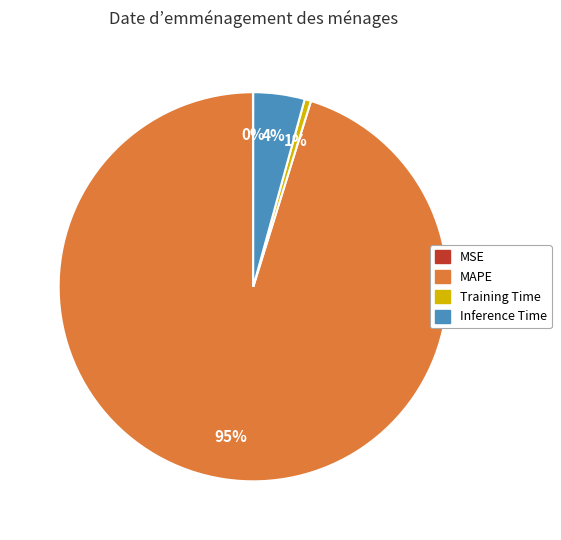

Which category accounts for the majority?

MAPE